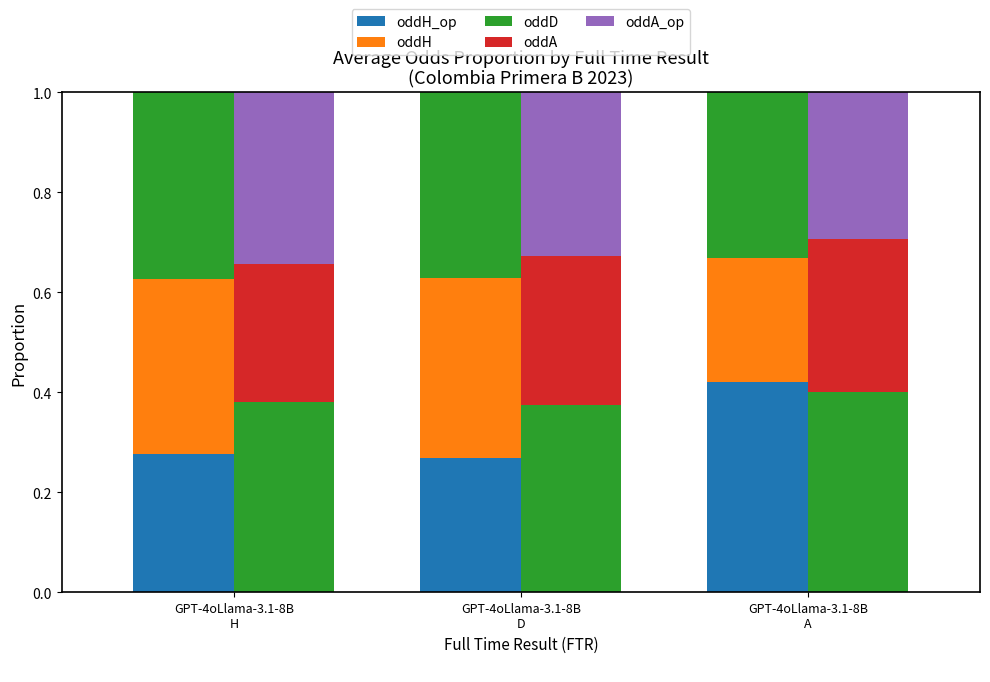

Is it true that oddH equals 0.3 at GPT-4oLlama-3.1-8B
H?

True